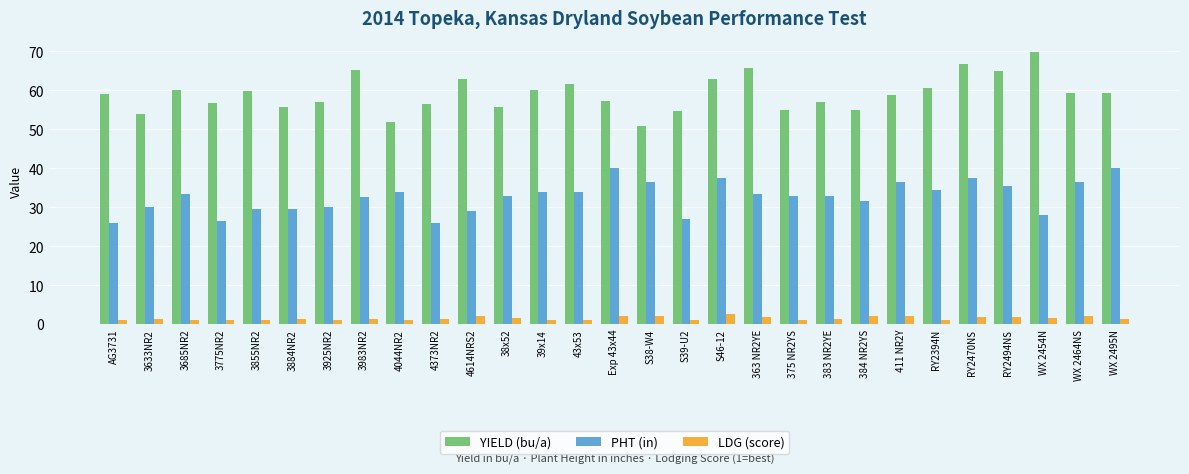

Rank the series by their average value, from highest to lowest.

YIELD (bu/a), PHT (in), LDG (score)